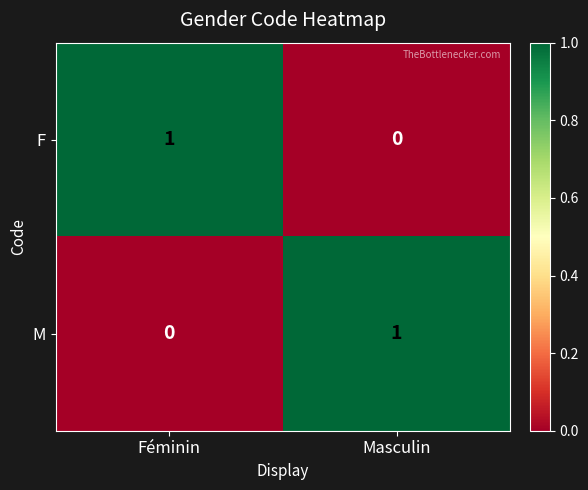

Which category has the highest value in the M series?

Masculin